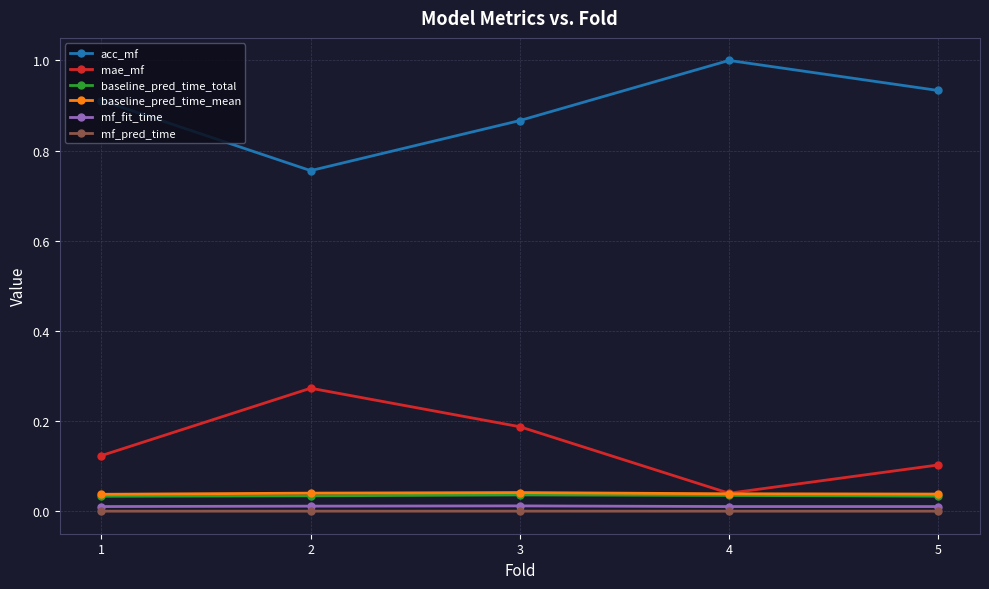

The mae_mf series shows 0.1 at 2. True or false?

False